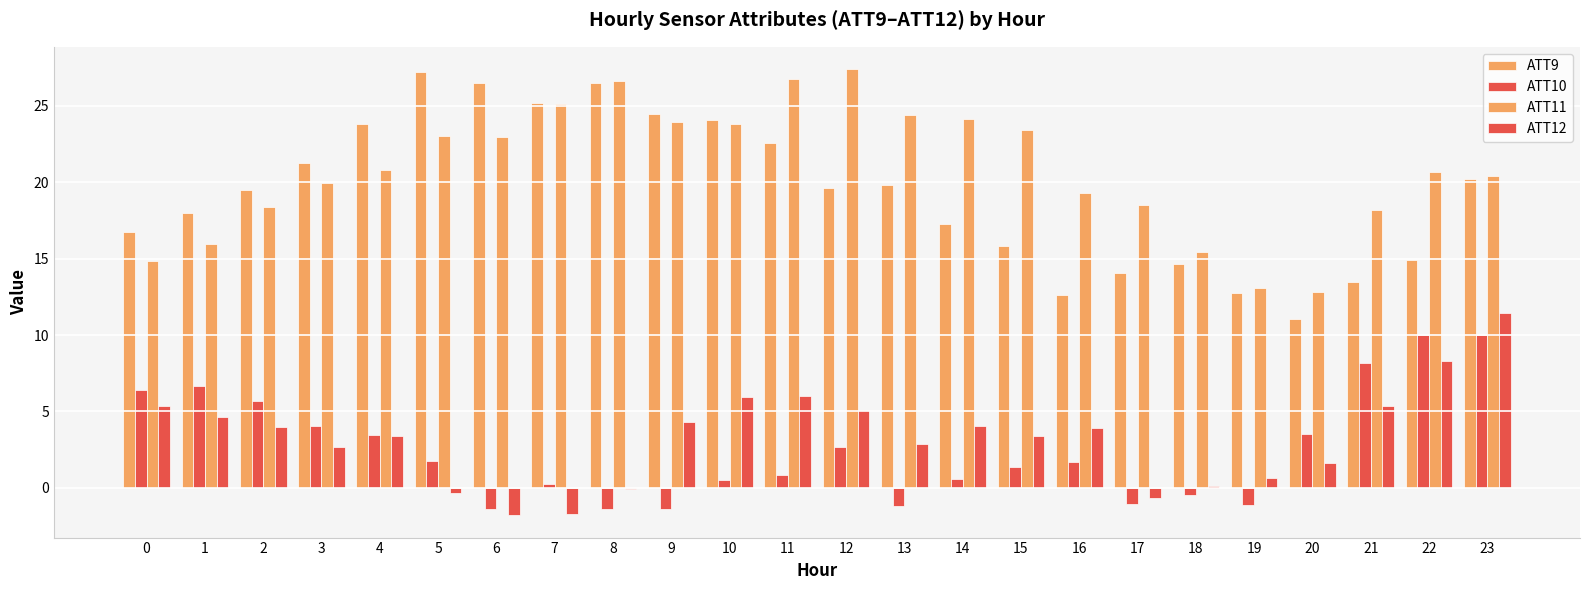

What is the sum of the ATT10 values at 19 and 17?

-2.2